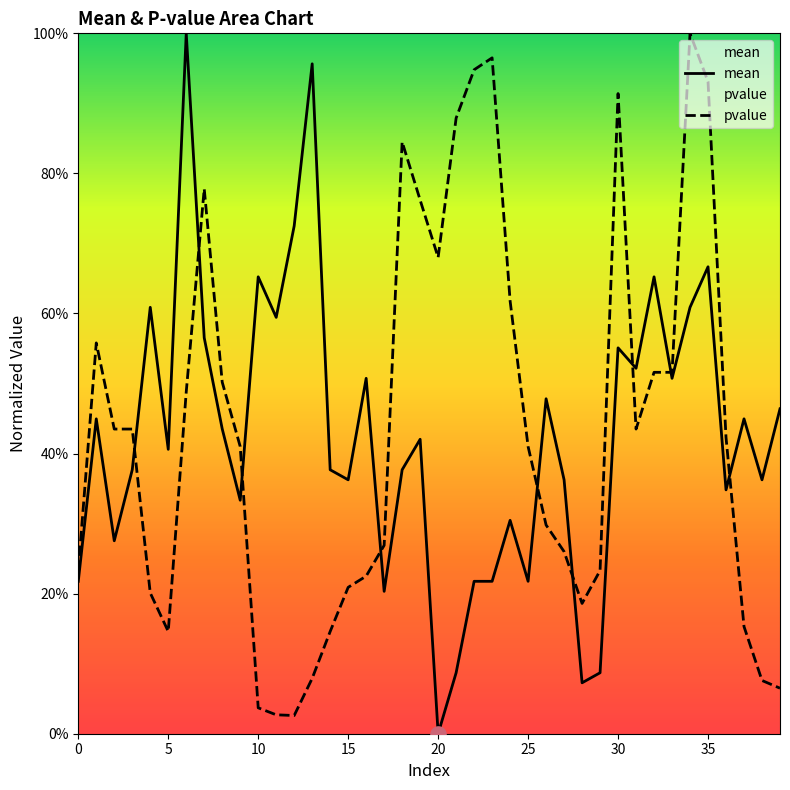

What are all the series names shown in the legend?

mean, pvalue